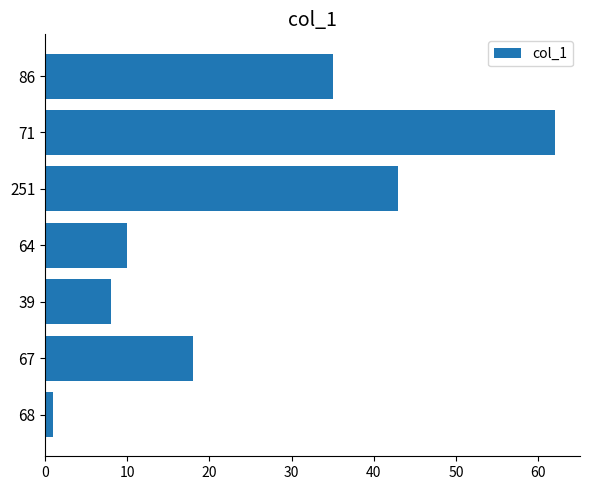

How many bars are there in total?

7